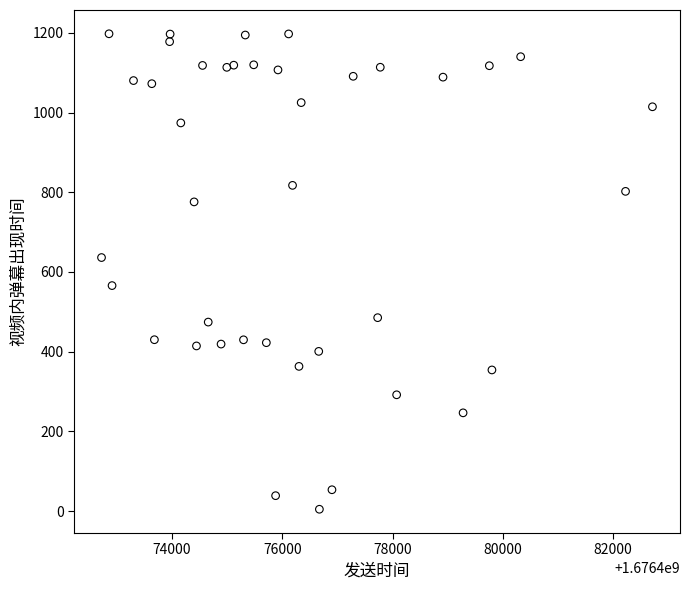

What is the range of Y values (max minus min)?

1193.3